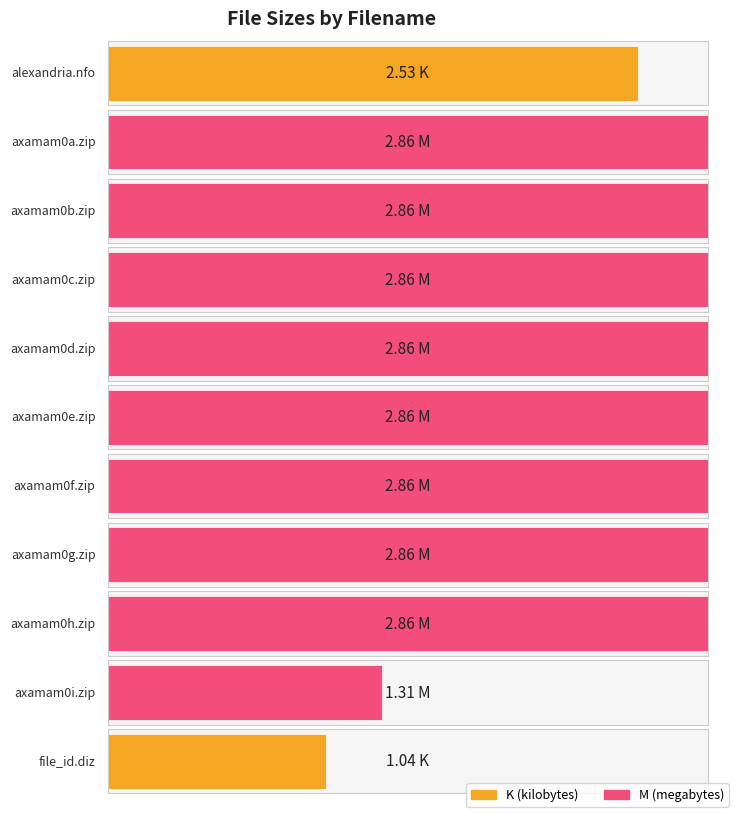

What is the label of the 9th bar from the left?

axamam0h.zip